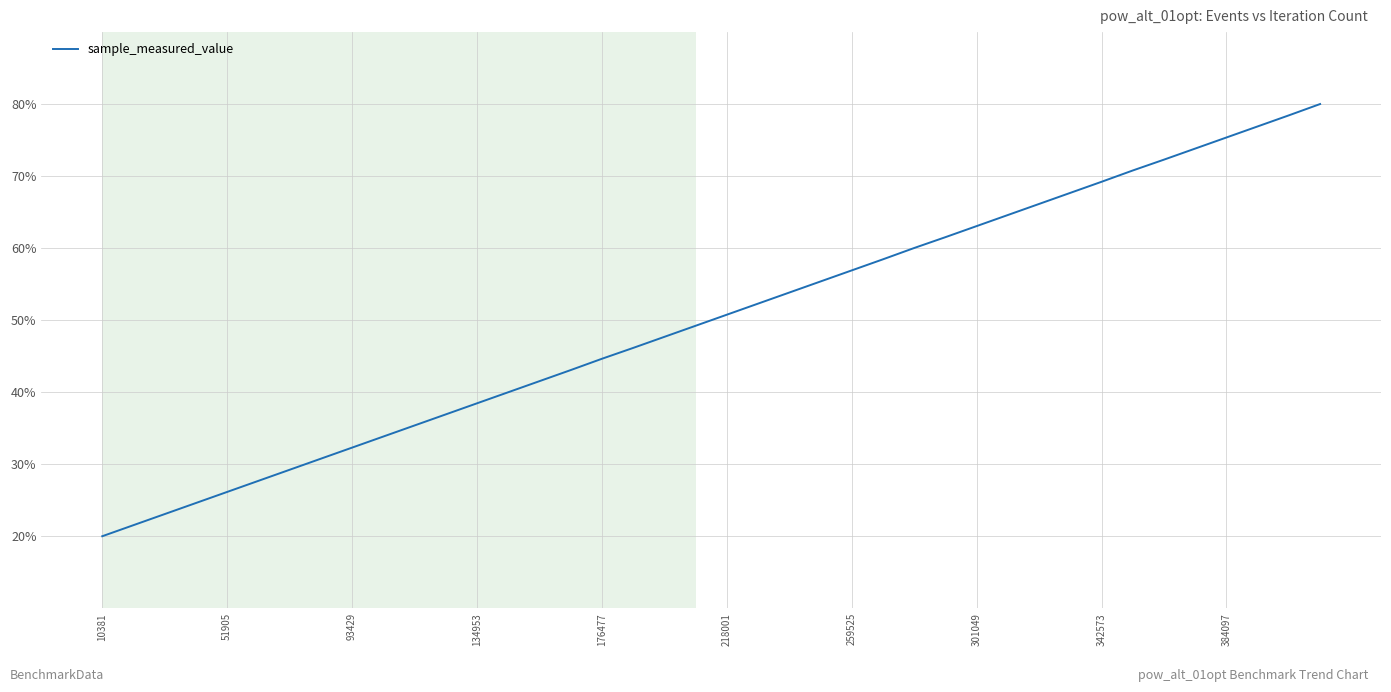

Reading right to left, transcribe all the data shown in this chart.

80.0	78.4	76.9	75.4	73.8	72.3	70.8	69.2	67.7	66.1	64.6	63.1	61.5	60.0	58.4	56.9	55.4	53.8	52.3	50.8	49.2	47.7	46.1	44.6	43.1	41.5	40.0	38.5	36.9	35.4	33.8	32.3	30.8	29.2	27.7	26.2	24.6	23.1	21.5	20.0